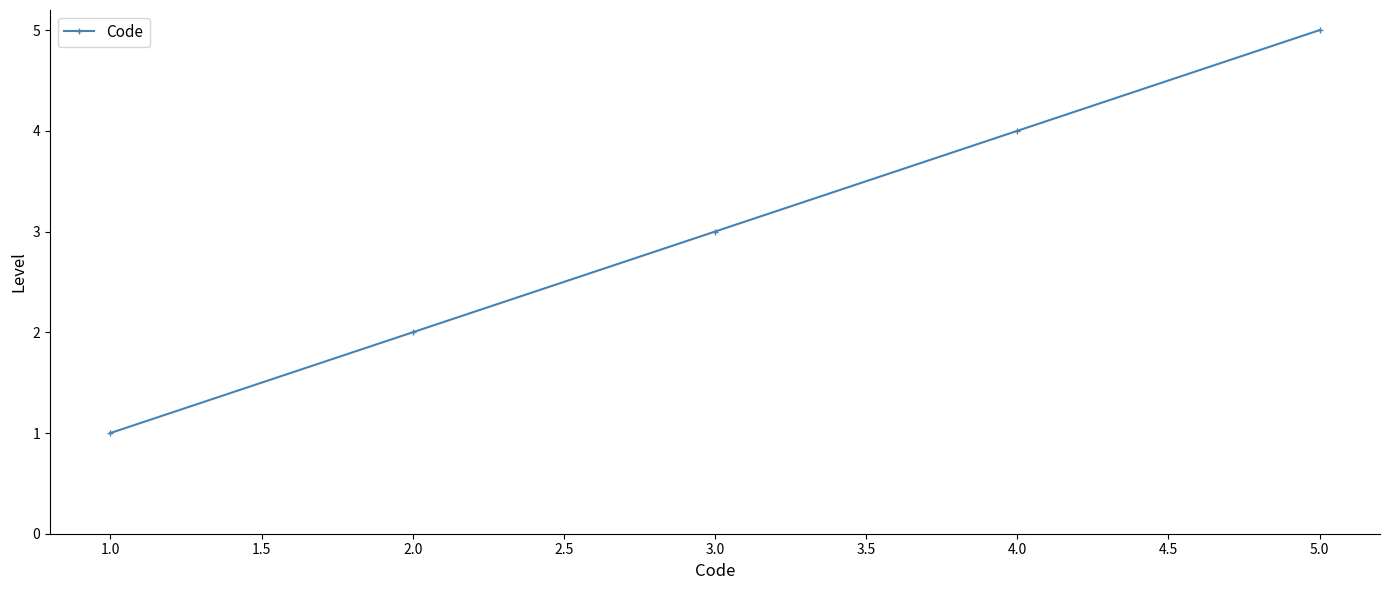

List the labels in order of value, smallest first.

1.0, 2.0, 3.0, 4.0, 5.0